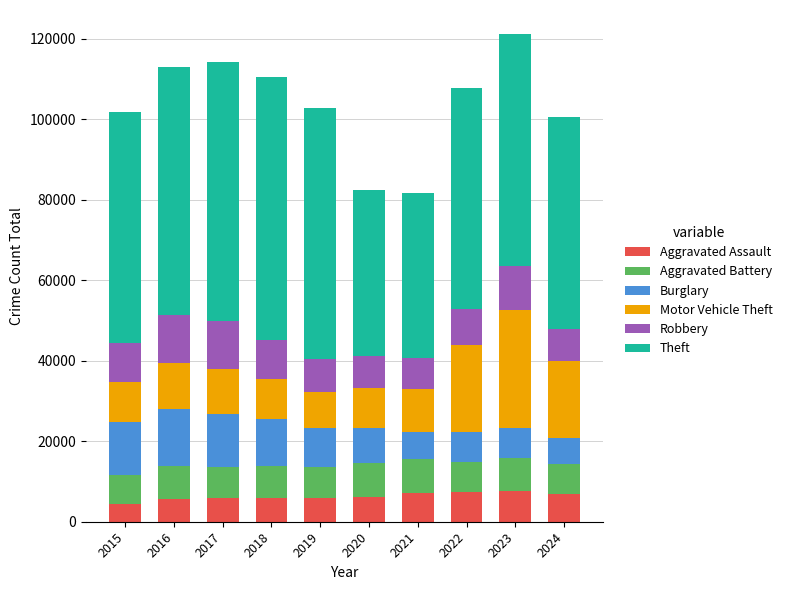

What is the value of the Aggravated Assault bar at the 8th from the left?

7280